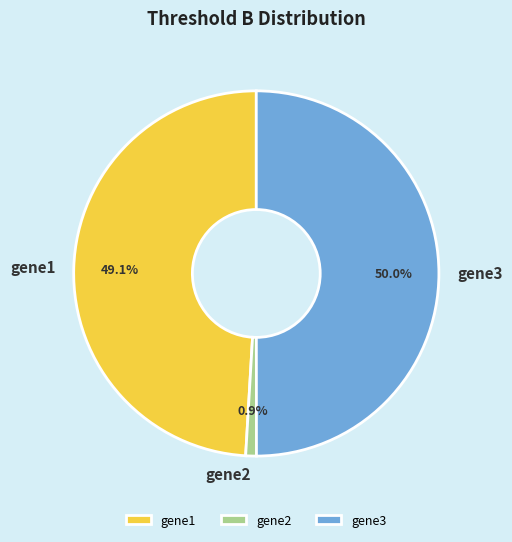

How much of the chart is everything except gene3?

50.0%